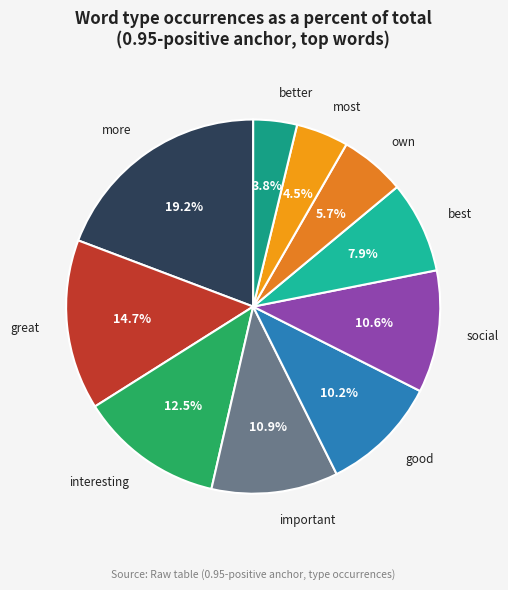

What percentage do social and best together represent?

18.5%